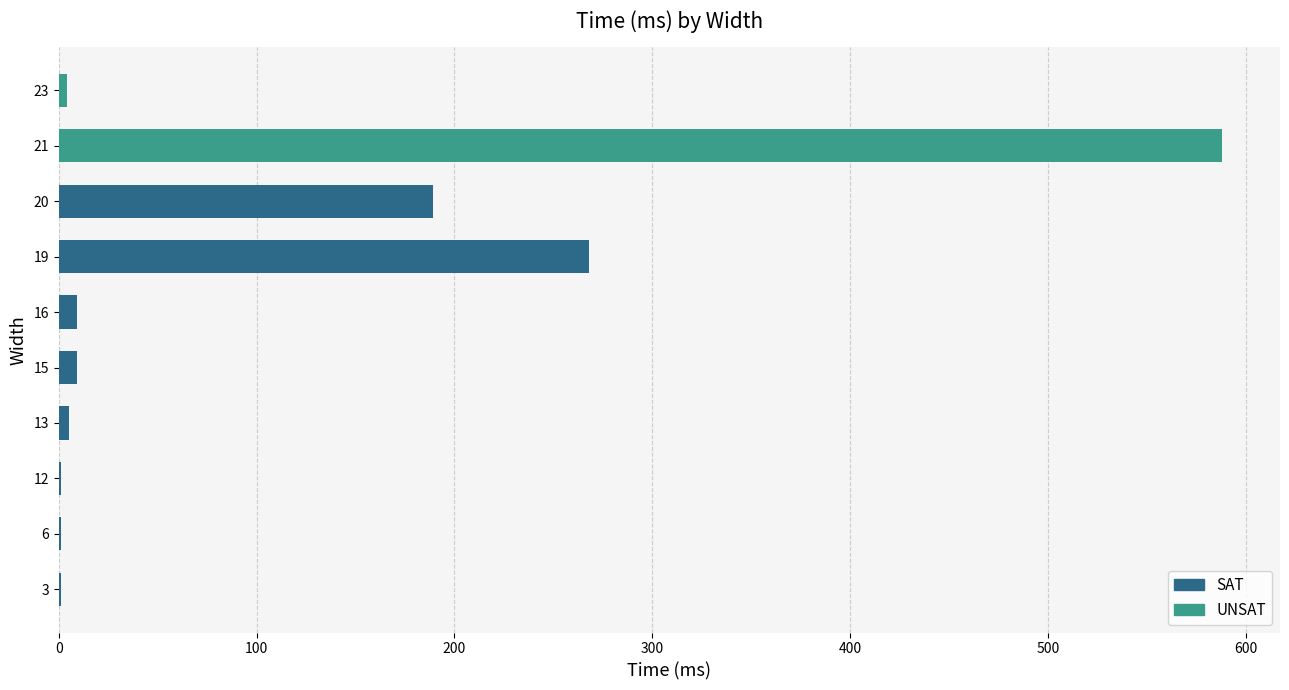

What is the sum of all values?

1075